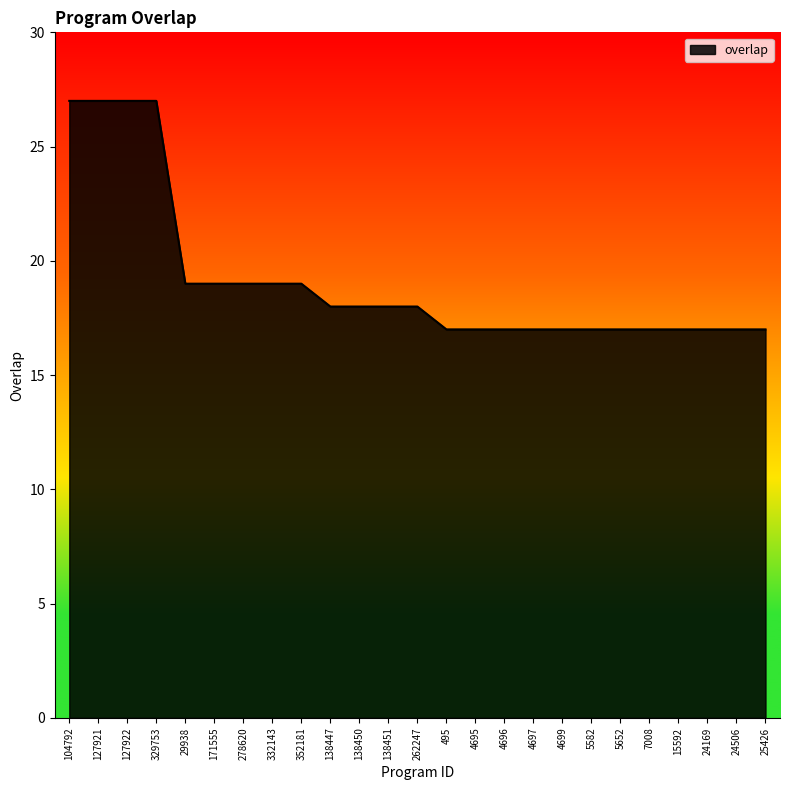

What position from the right is 25426?

1